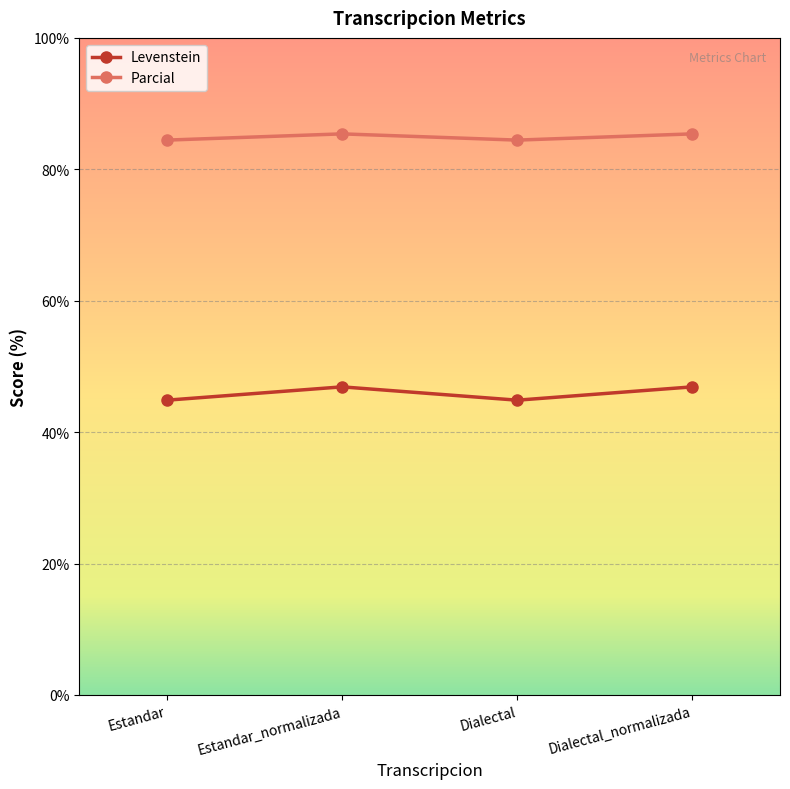

What is the label of the 1st point from the right?

Dialectal_normalizada